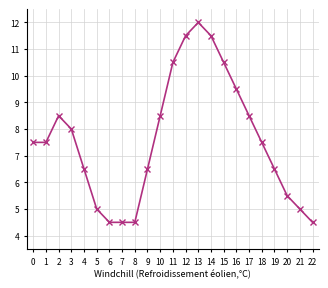

True or false: the data has more than 1 interior local peaks.

True